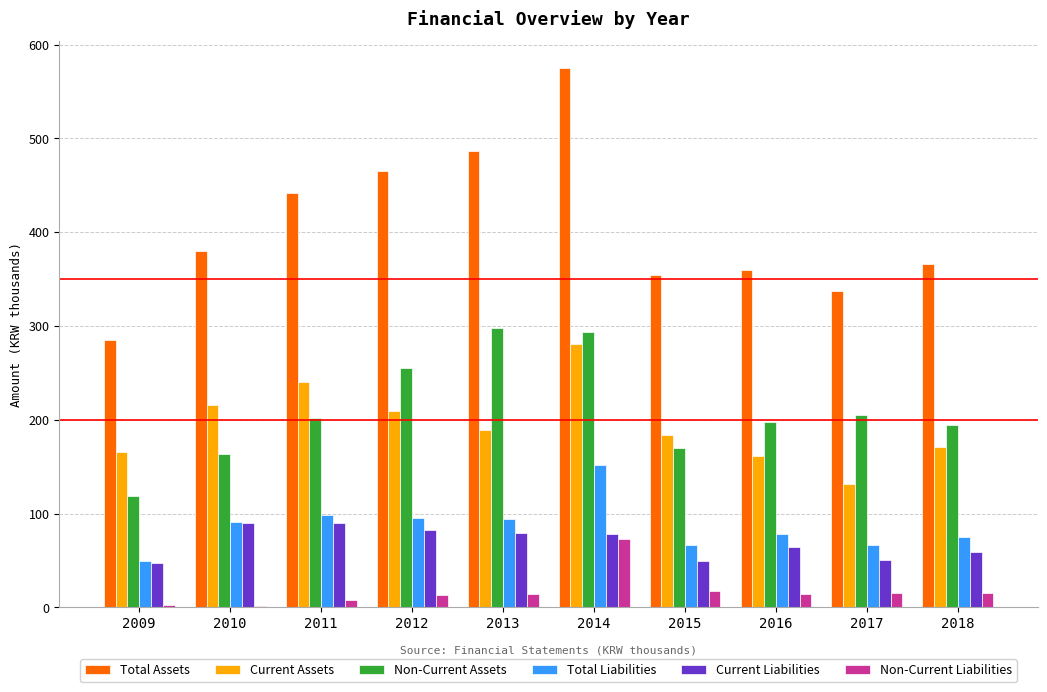

What is the sum of all Non-Current Liabilities values?

174.8